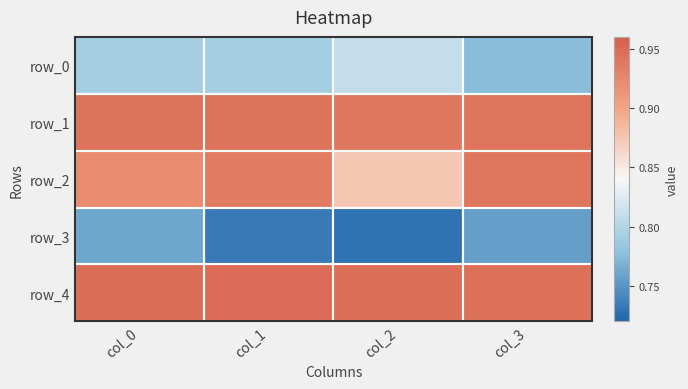

True or false: row_2 has a value of 0.6 at col_3.

False